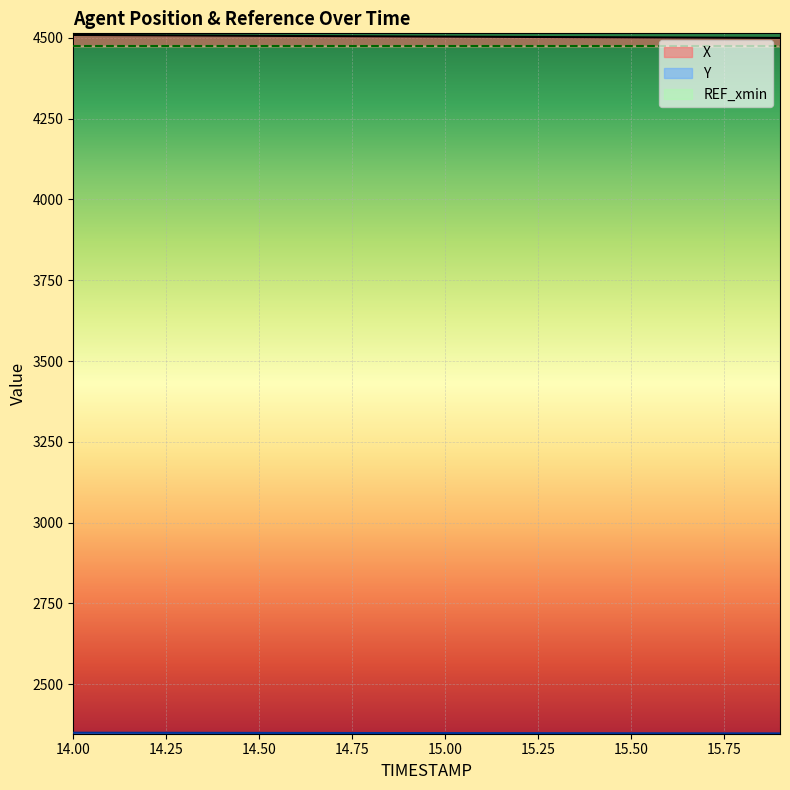

Reading right to left, transcribe all the data shown in this chart.

X: 4499.2	4499.7	4500.1	4500.6	4501.0	4501.5	4501.9	4502.4	4502.8	4503.3	4503.8	4504.3	4504.8	4505.3	4505.8	4506.3	4506.8	4507.4	4507.9	4508.4
Y: 2348.2	2348.3	2348.4	2348.5	2348.6	2348.7	2348.8	2348.9	2349.0	2349.1	2349.2	2349.3	2349.5	2349.6	2349.7	2349.8	2349.9	2350.1	2350.2	2350.3